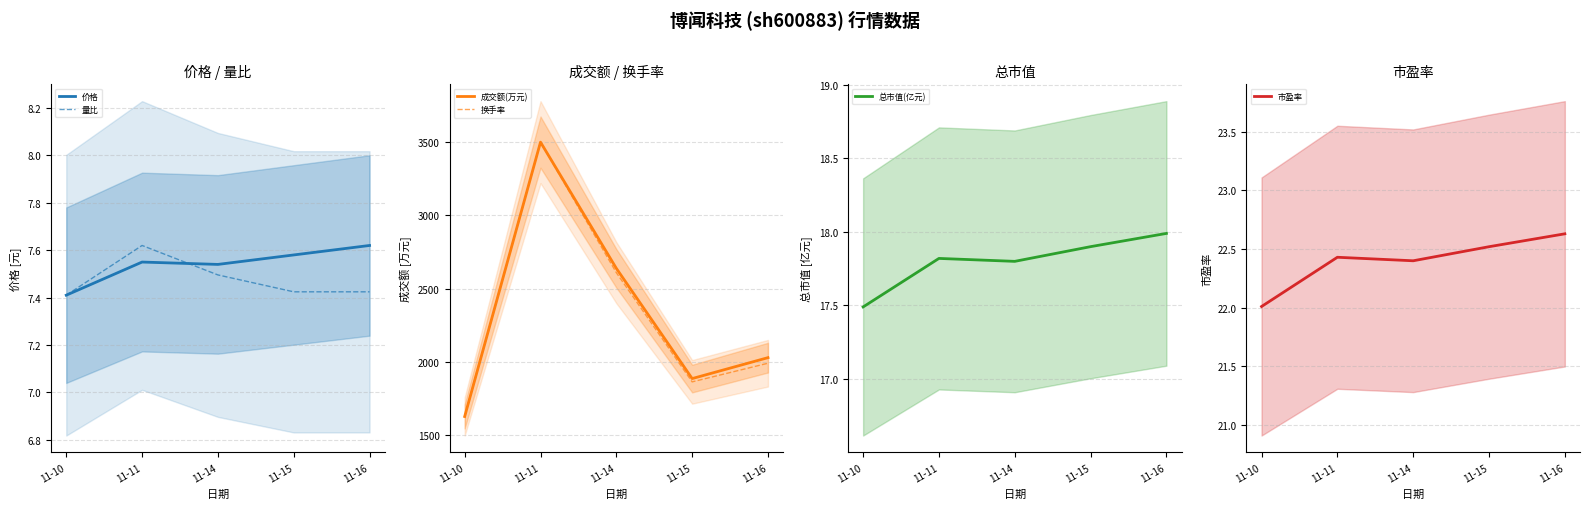

Is the value of 市盈率 at 11-10 greater than the value of 价格 at 11-11?

Yes